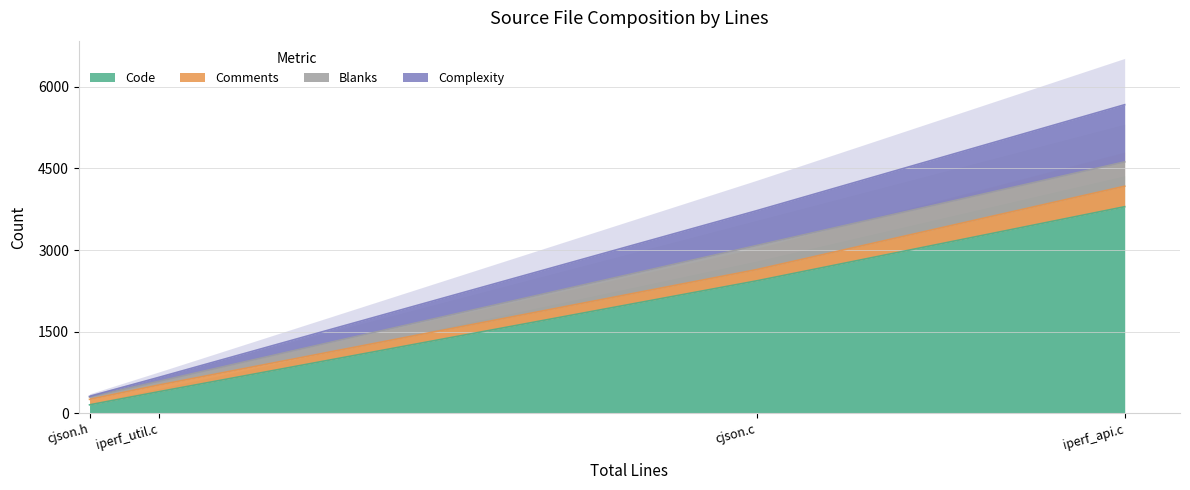

Which category has the highest value in the Code series?

iperf_api.c